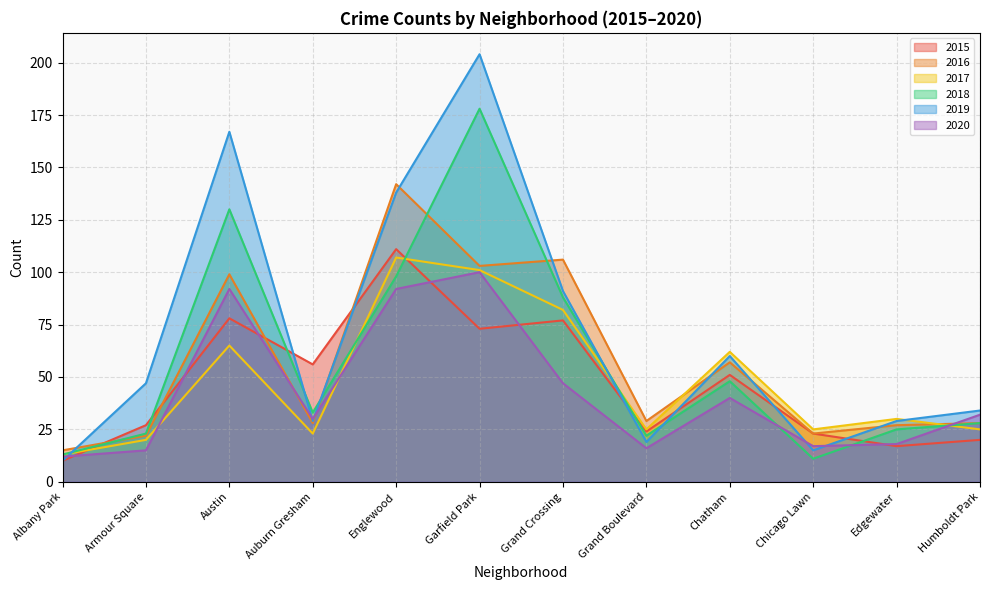

What is the label of the 5th point from the right?

Grand Boulevard